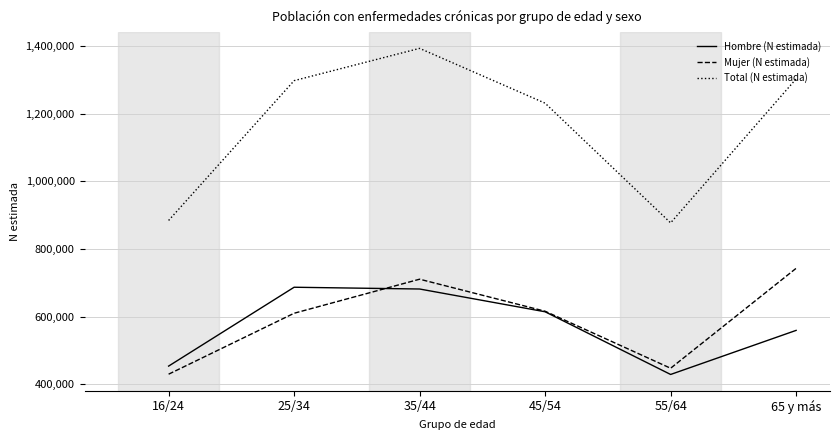

At 25/34, list the series in order from smallest to largest.

Mujer (N estimada), Hombre (N estimada), Total (N estimada)